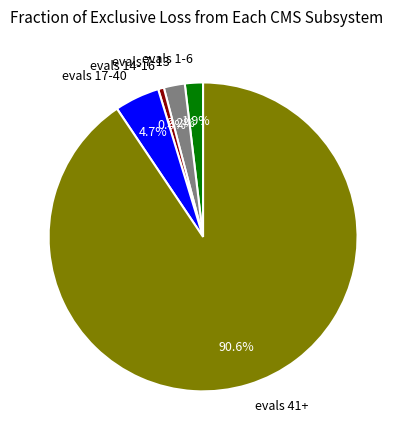

Do evals 41+ and evals 7-13 together represent more than half of the pie?

Yes